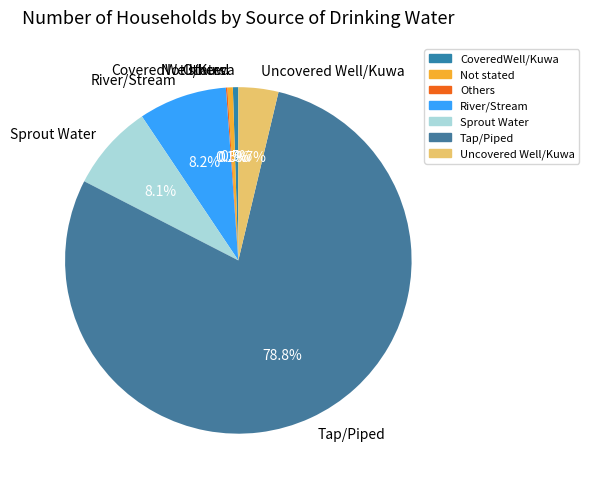

Which slice is the largest?

Tap/Piped